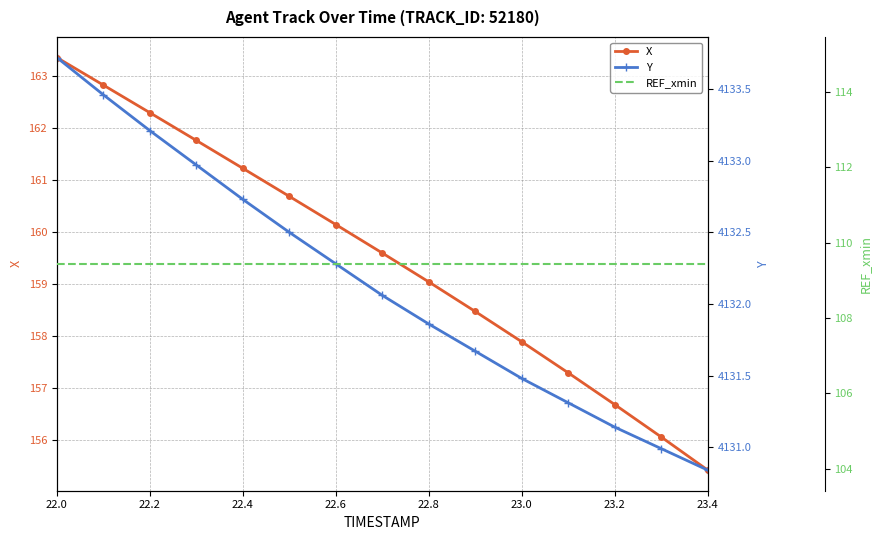

What is the maximum value shown in the chart?

4133.7